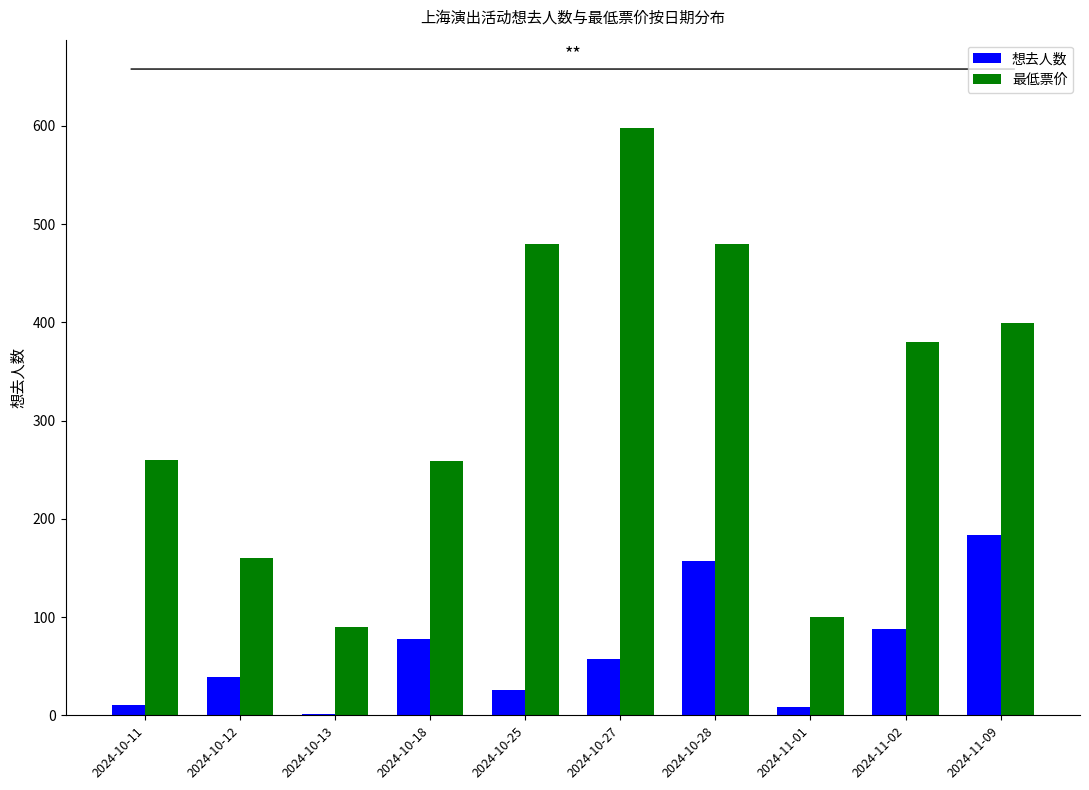

What is the greatest value displayed?

598